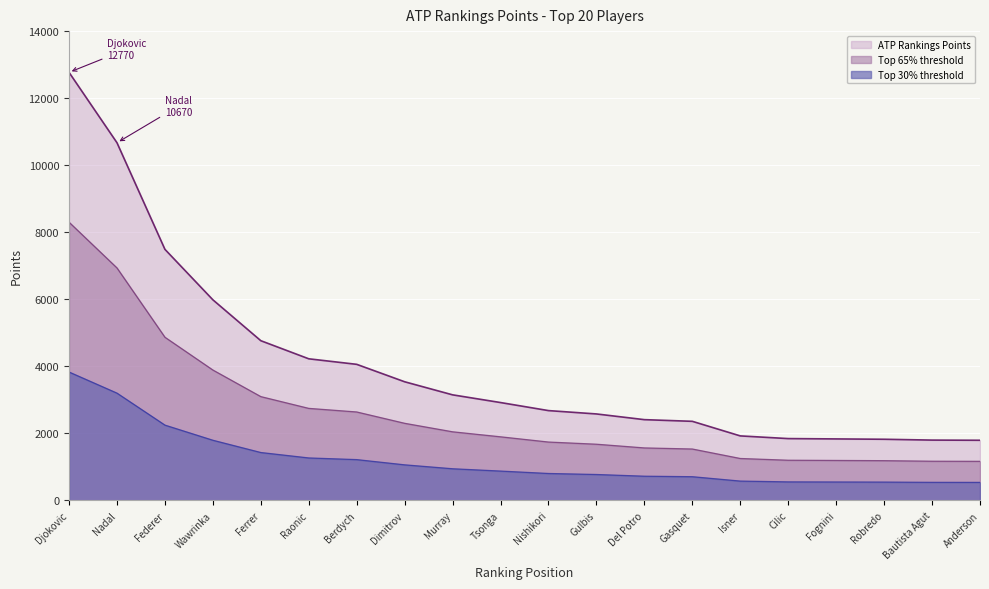

What is the difference between the maximum and minimum values?

10975